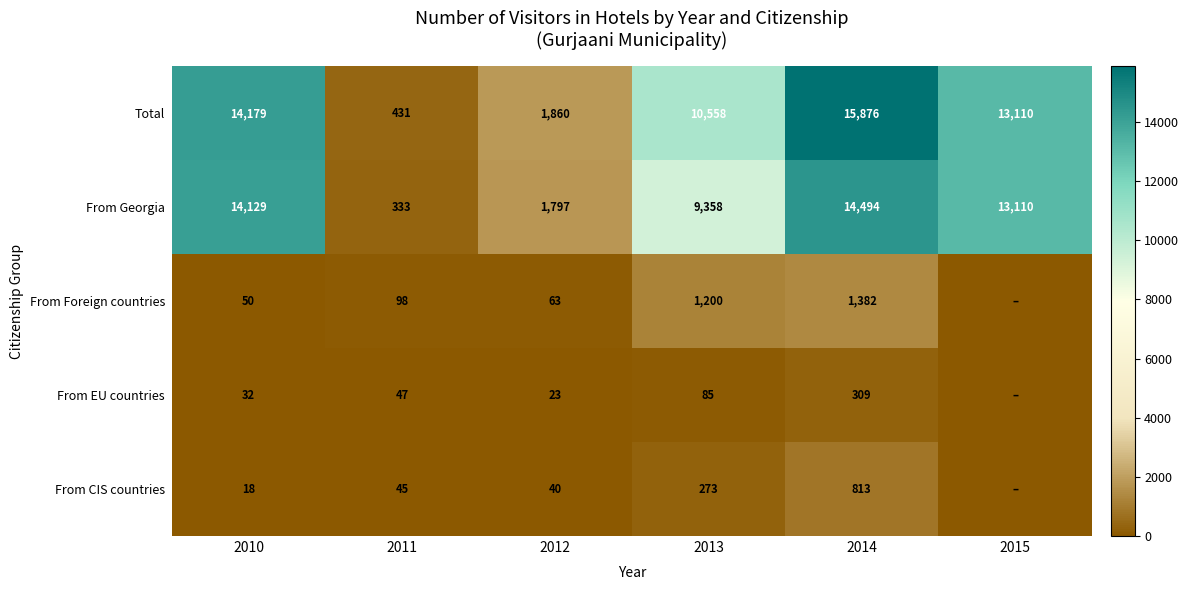

Where is Total nearest to the value 8153?

2013